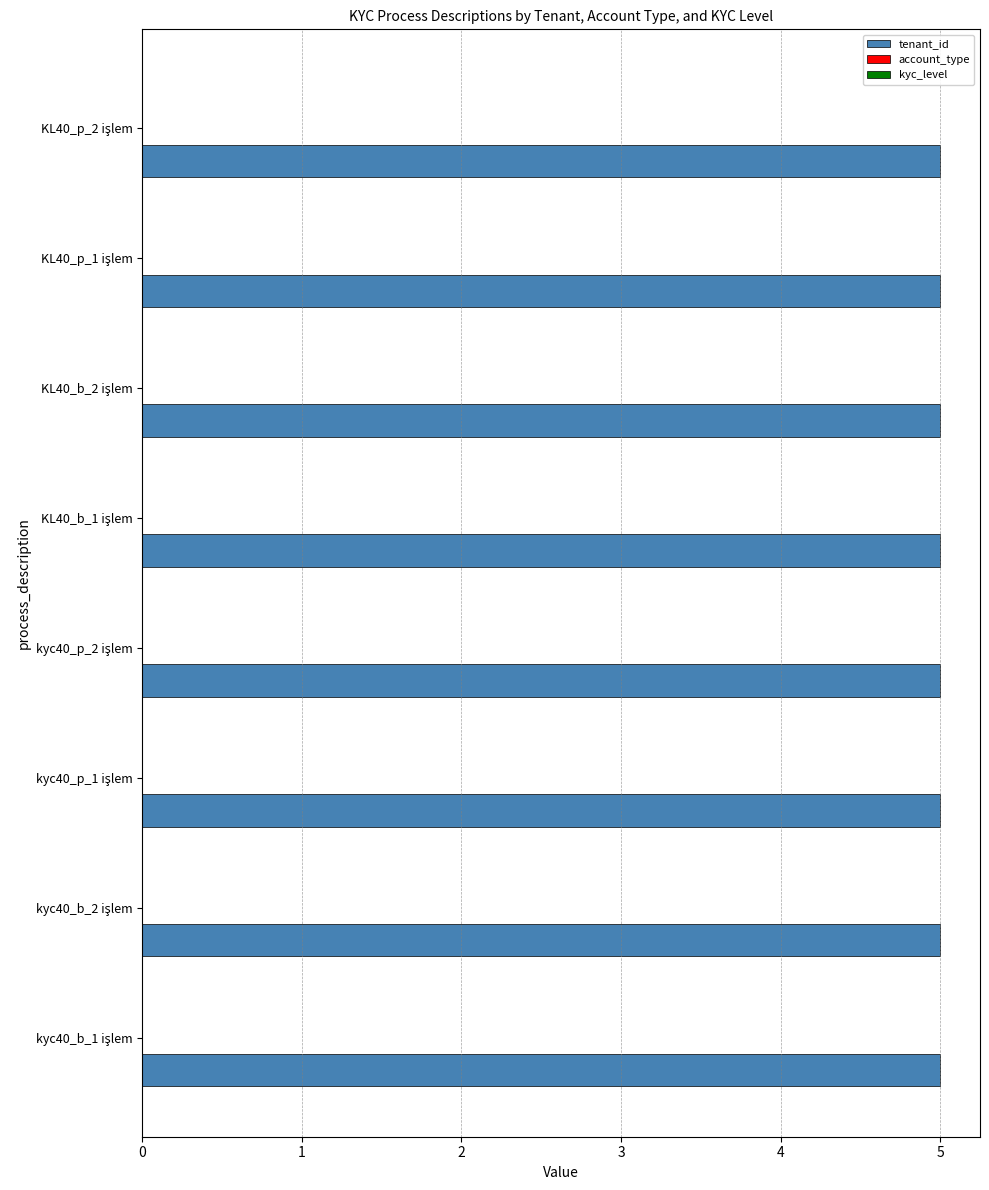

At kyc40_b_1 hesabı ile işlem, list the series in order from largest to smallest.

tenant_id, account_type, kyc_level